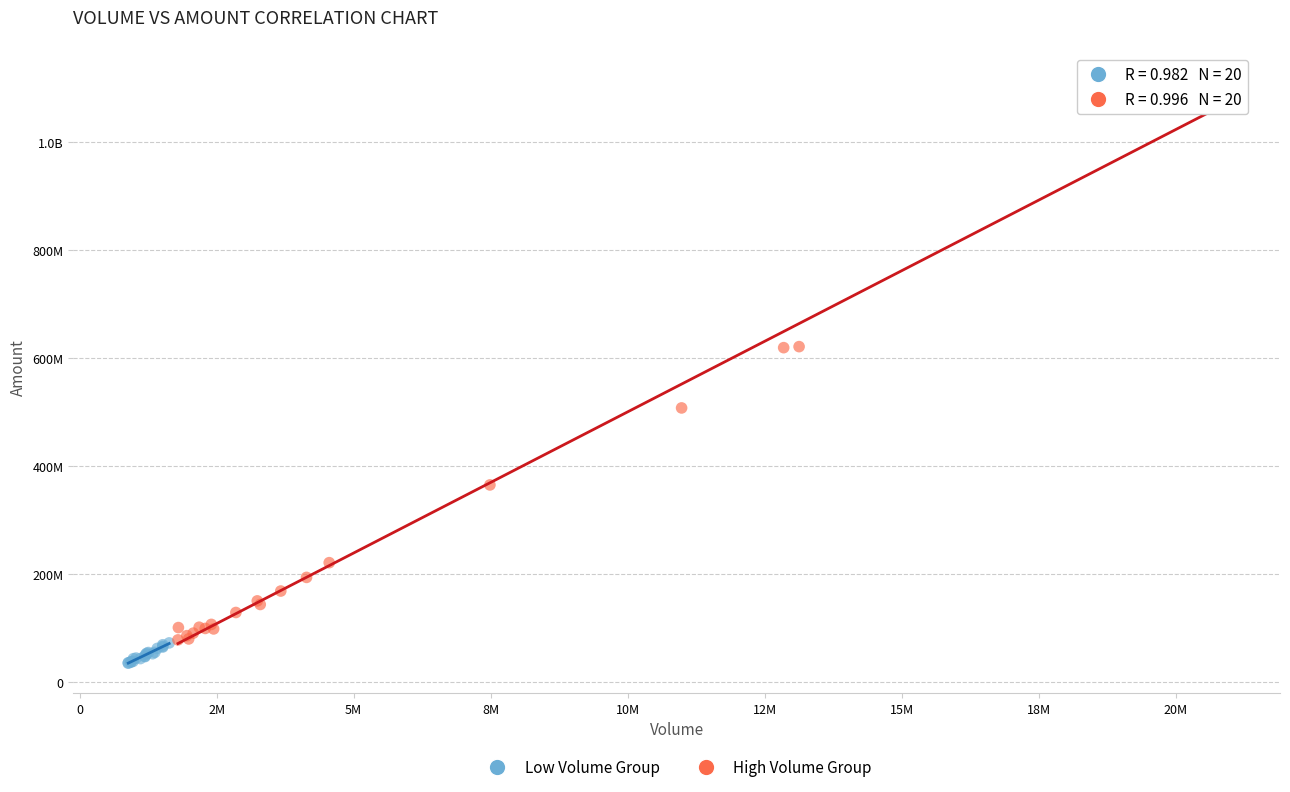

What are all the series names shown in the legend?

Low Volume Group, High Volume Group